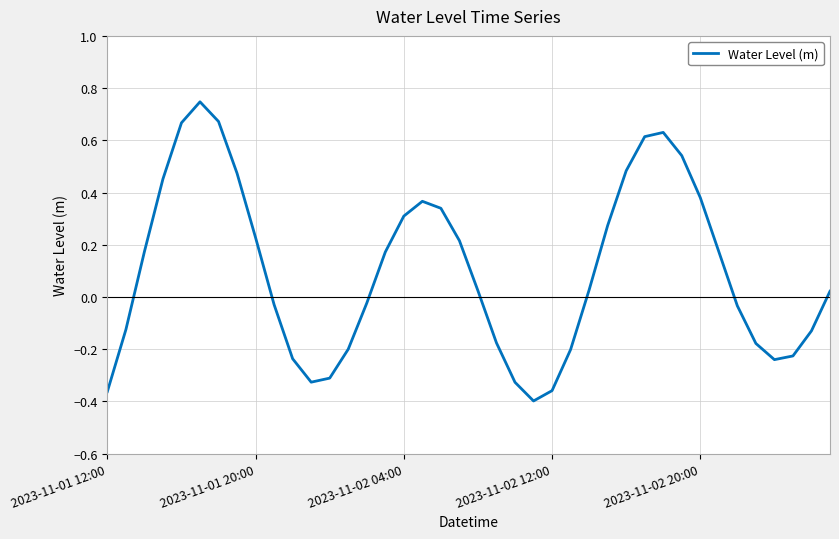

What is the difference between the maximum and minimum values?

1.1